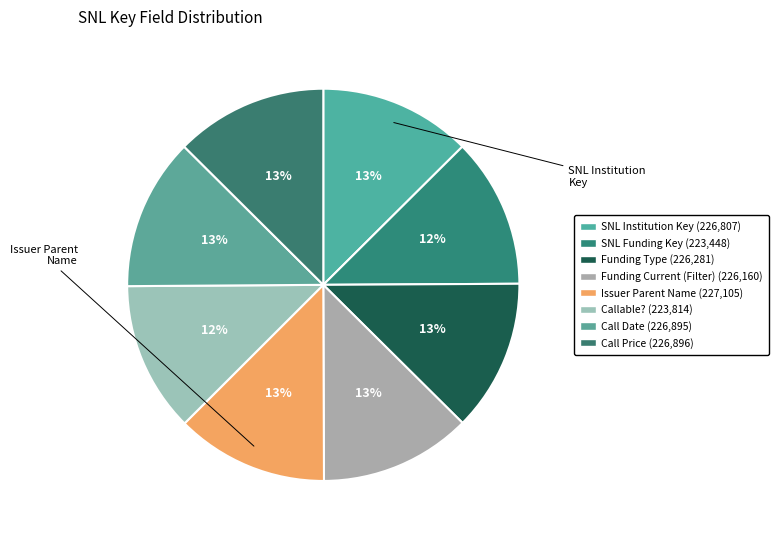

How many slices are in this pie chart?

8